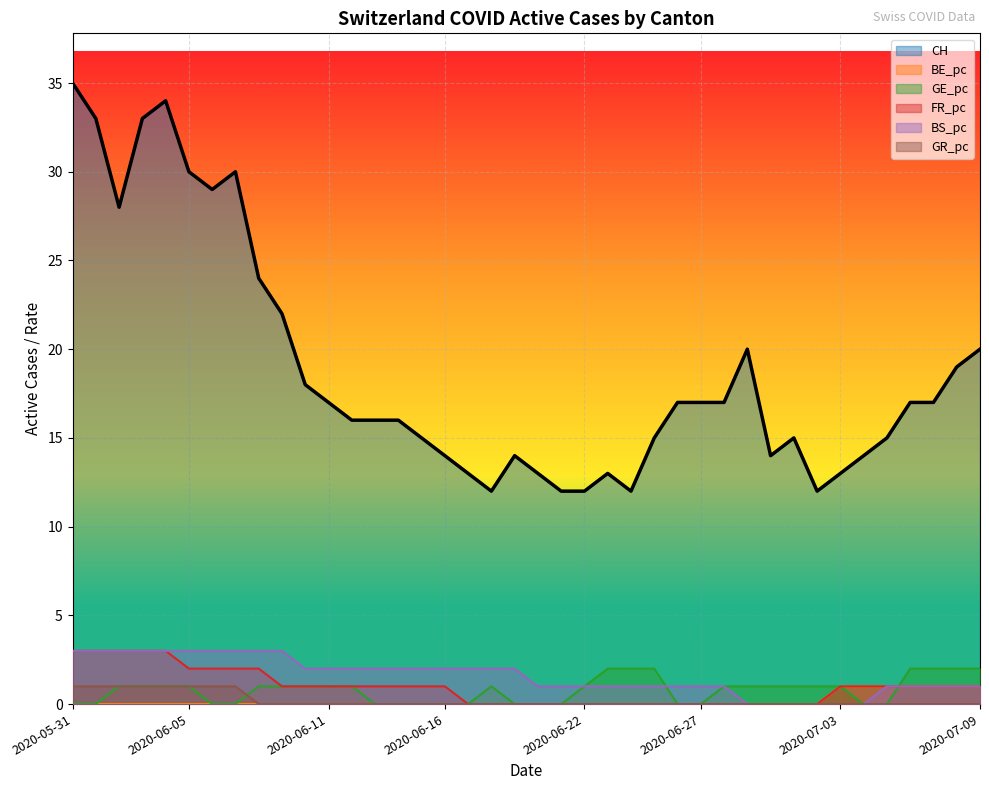

Reading right to left, transcribe all the data shown in this chart.

CH: 2020-07-09=20	2020-07-08=19	2020-07-07=17	2020-07-06=17	2020-07-05=15	2020-07-04=14	2020-07-03=13	2020-07-02=12	2020-07-01=15	2020-06-30=14	2020-06-29=20	2020-06-28=17	2020-06-27=17	2020-06-26=17	2020-06-25=15	2020-06-24=12	2020-06-23=13	2020-06-22=12	2020-06-21=12	2020-06-20=13	2020-06-19=14	2020-06-18=12	2020-06-17=13	2020-06-16=14	2020-06-15=15	2020-06-14=16	2020-06-13=16	2020-06-12=16	2020-06-11=17	2020-06-10=18	2020-06-09=22	2020-06-08=24	2020-06-07=30	2020-06-06=29	2020-06-05=30	2020-06-04=34	2020-06-03=33	2020-06-02=28	2020-06-01=33	2020-05-31=35
BE_pc: 2020-07-09=1	2020-07-08=1	2020-07-07=1	2020-07-06=1	2020-07-05=1	2020-07-04=1	2020-07-03=1	2020-07-02=0	2020-07-01=0	2020-06-30=0	2020-06-29=0	2020-06-28=0	2020-06-27=0	2020-06-26=0	2020-06-25=0	2020-06-24=0	2020-06-23=0	2020-06-22=0	2020-06-21=0	2020-06-20=0	2020-06-19=0	2020-06-18=0	2020-06-17=0	2020-06-16=0	2020-06-15=0	2020-06-14=0	2020-06-13=0	2020-06-12=0	2020-06-11=0	2020-06-10=0	2020-06-09=0	2020-06-08=0	2020-06-07=0	2020-06-06=0	2020-06-05=0	2020-06-04=0	2020-06-03=0	2020-06-02=0	2020-06-01=0	2020-05-31=0
GE_pc: 2020-07-09=2	2020-07-08=2	2020-07-07=2	2020-07-06=2	2020-07-05=0	2020-07-04=0	2020-07-03=1	2020-07-02=1	2020-07-01=1	2020-06-30=1	2020-06-29=1	2020-06-28=1	2020-06-27=0	2020-06-26=0	2020-06-25=2	2020-06-24=2	2020-06-23=2	2020-06-22=1	2020-06-21=0	2020-06-20=0	2020-06-19=0	2020-06-18=1	2020-06-17=0	2020-06-16=0	2020-06-15=0	2020-06-14=0	2020-06-13=0	2020-06-12=1	2020-06-11=1	2020-06-10=1	2020-06-09=1	2020-06-08=1	2020-06-07=0	2020-06-06=0	2020-06-05=1	2020-06-04=1	2020-06-03=1	2020-06-02=1	2020-06-01=0	2020-05-31=0
FR_pc: 2020-07-09=1	2020-07-08=1	2020-07-07=1	2020-07-06=1	2020-07-05=1	2020-07-04=1	2020-07-03=1	2020-07-02=0	2020-07-01=0	2020-06-30=0	2020-06-29=0	2020-06-28=0	2020-06-27=0	2020-06-26=0	2020-06-25=0	2020-06-24=0	2020-06-23=0	2020-06-22=0	2020-06-21=0	2020-06-20=0	2020-06-19=0	2020-06-18=0	2020-06-17=0	2020-06-16=1	2020-06-15=1	2020-06-14=1	2020-06-13=1	2020-06-12=1	2020-06-11=1	2020-06-10=1	2020-06-09=1	2020-06-08=2	2020-06-07=2	2020-06-06=2	2020-06-05=2	2020-06-04=3	2020-06-03=3	2020-06-02=3	2020-06-01=3	2020-05-31=3
BS_pc: 2020-07-09=1	2020-07-08=1	2020-07-07=1	2020-07-06=1	2020-07-05=1	2020-07-04=0	2020-07-03=0	2020-07-02=0	2020-07-01=0	2020-06-30=0	2020-06-29=0	2020-06-28=1	2020-06-27=1	2020-06-26=1	2020-06-25=1	2020-06-24=1	2020-06-23=1	2020-06-22=1	2020-06-21=1	2020-06-20=1	2020-06-19=2	2020-06-18=2	2020-06-17=2	2020-06-16=2	2020-06-15=2	2020-06-14=2	2020-06-13=2	2020-06-12=2	2020-06-11=2	2020-06-10=2	2020-06-09=3	2020-06-08=3	2020-06-07=3	2020-06-06=3	2020-06-05=3	2020-06-04=3	2020-06-03=3	2020-06-02=3	2020-06-01=3	2020-05-31=3
GR_pc: 2020-07-09=0	2020-07-08=0	2020-07-07=0	2020-07-06=0	2020-07-05=0	2020-07-04=0	2020-07-03=0	2020-07-02=0	2020-07-01=0	2020-06-30=0	2020-06-29=0	2020-06-28=0	2020-06-27=0	2020-06-26=0	2020-06-25=0	2020-06-24=0	2020-06-23=0	2020-06-22=0	2020-06-21=0	2020-06-20=0	2020-06-19=0	2020-06-18=0	2020-06-17=0	2020-06-16=0	2020-06-15=0	2020-06-14=0	2020-06-13=0	2020-06-12=0	2020-06-11=0	2020-06-10=0	2020-06-09=0	2020-06-08=0	2020-06-07=1	2020-06-06=1	2020-06-05=1	2020-06-04=1	2020-06-03=1	2020-06-02=1	2020-06-01=1	2020-05-31=1